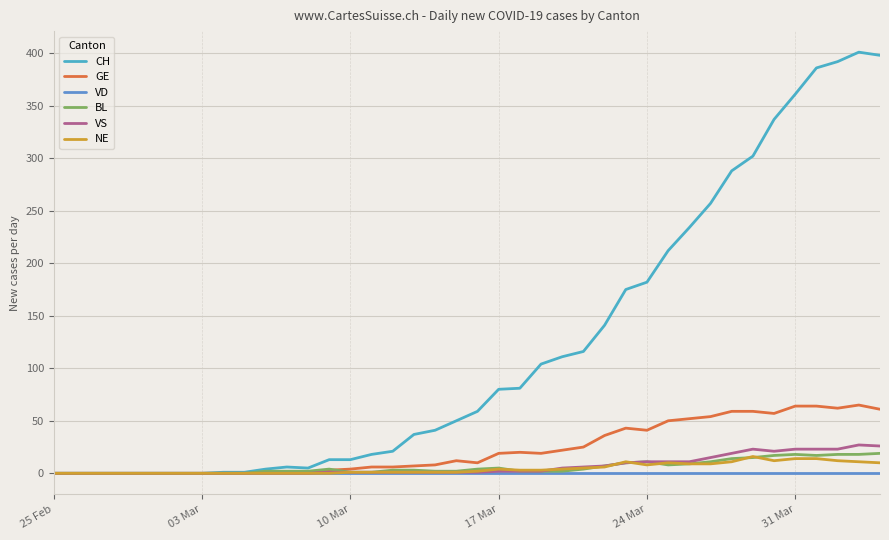

In NE, how many points are lower than both neighbors (excluding endpoints)?

2